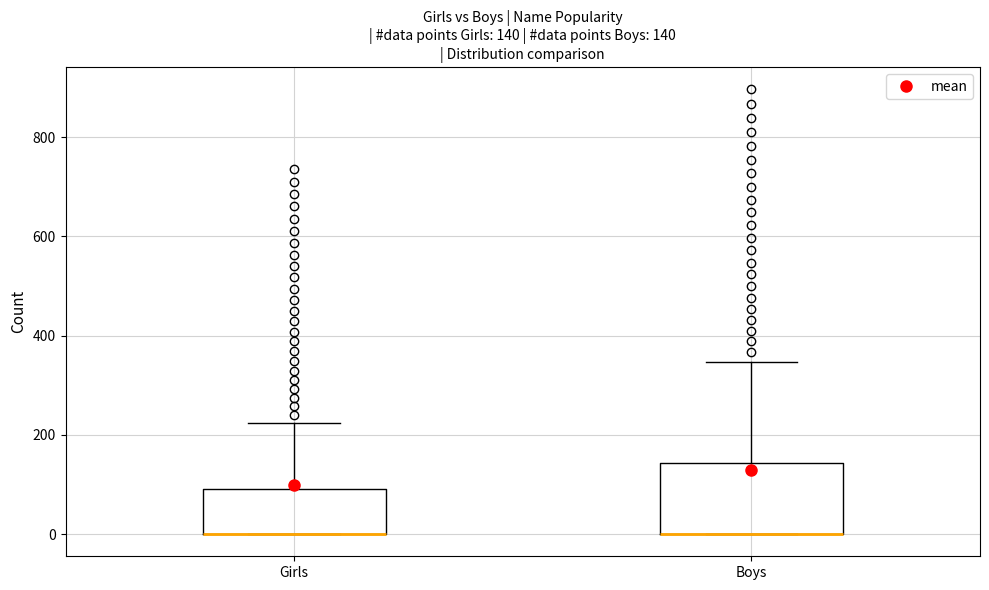

Which box is the tallest, from its lower edge to its upper edge?

Boys